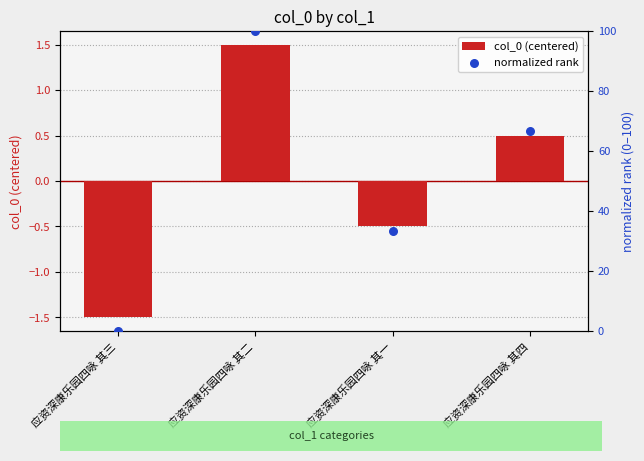

Which series contains the highest Y value?

normalized rank